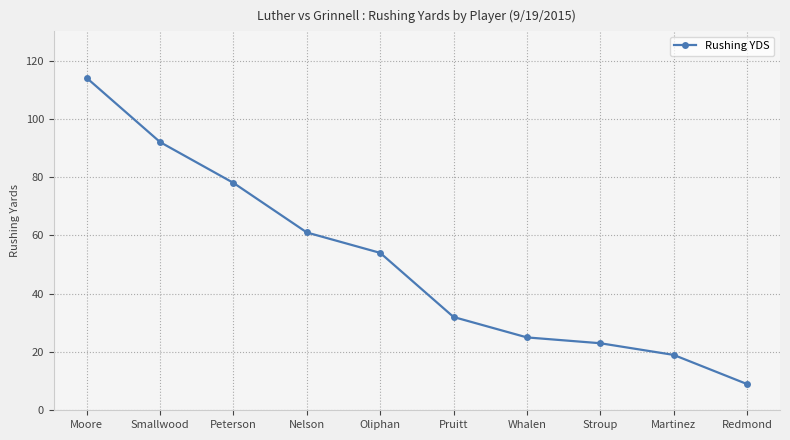

What is the sum of all values?

507